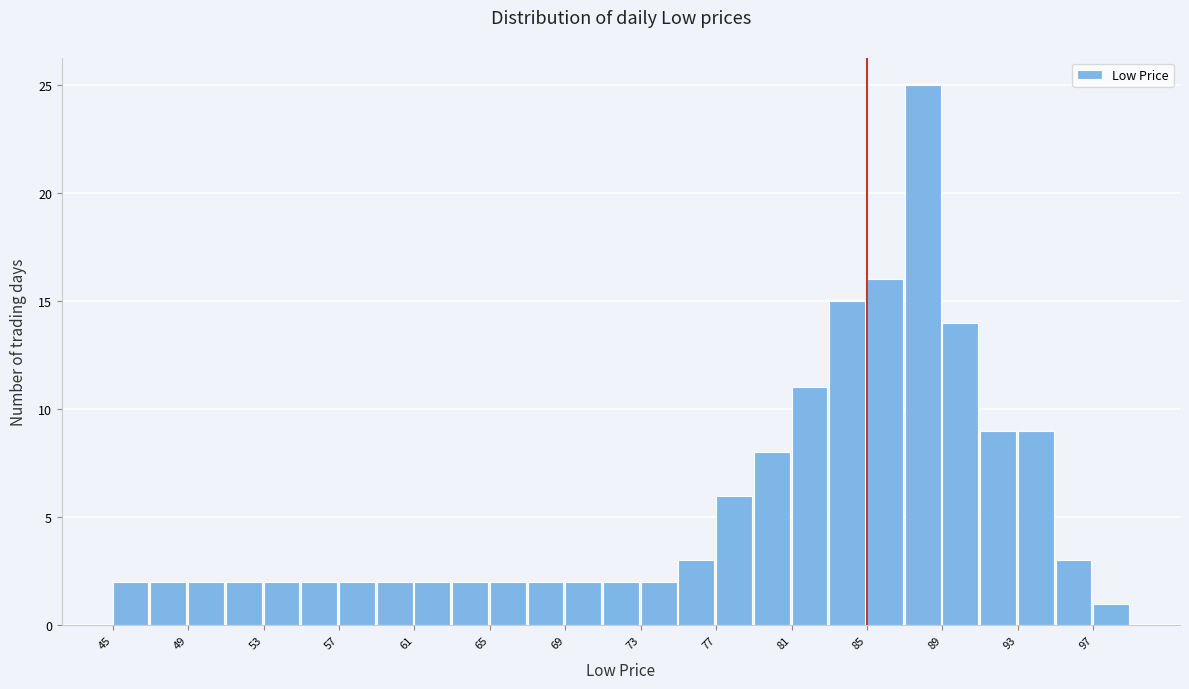

Reading left to right, list every bar in this chart as the range it spans on the x-axis followed by its height. The values are not printed on the chart, so give them approximately, as read against the axis.

45 to 47: 2
47 to 49: 2
49 to 51: 2
51 to 53: 2
53 to 55: 2
55 to 57: 2
57 to 59: 2
59 to 61: 2
61 to 63: 2
63 to 65: 2
65 to 67: 2
67 to 69: 2
69 to 71: 2
71 to 73: 2
73 to 75: 2
75 to 77: 3
77 to 79: 6
79 to 81: 8
81 to 83: 11
83 to 85: 15
85 to 87: 16
87 to 89: 25
89 to 91: 14
91 to 93: 9
93 to 95: 9
95 to 97: 3
97 to 99: 1